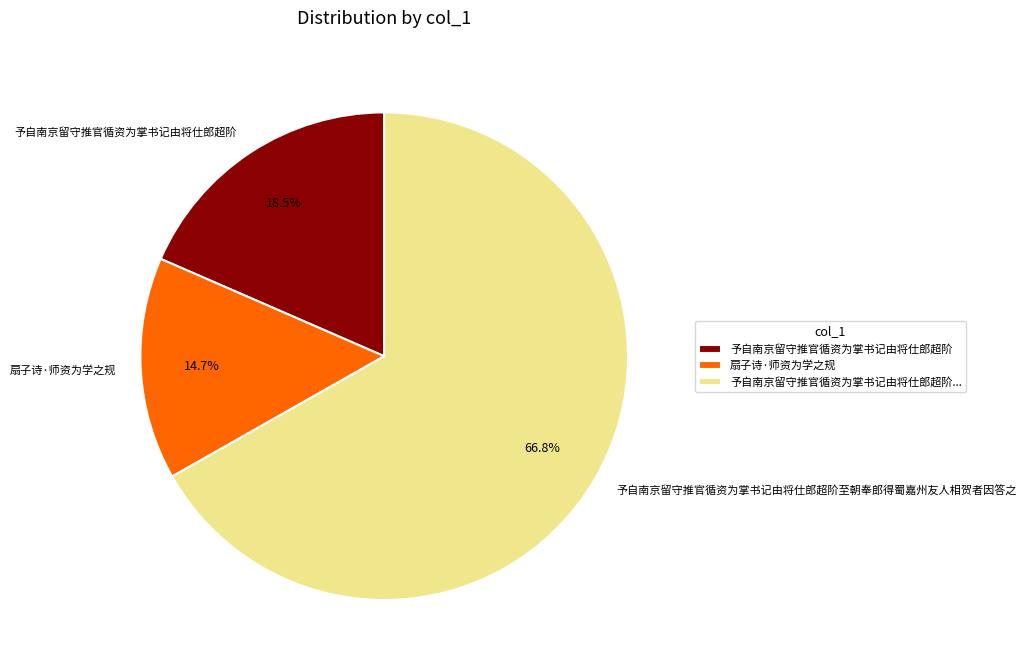

Combined, what portion of the pie is 扇子诗·师资为学之规 and 予自南京留守推官循资为掌书记由将仕郎超阶至朝奉郎得蜀嘉州友人相贺者因答之?

81.5%